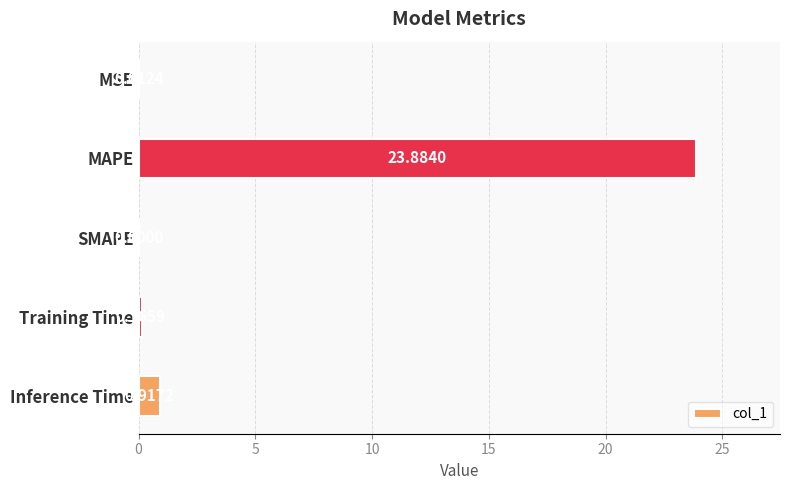

Where is the data nearest to the value 11?

Inference Time